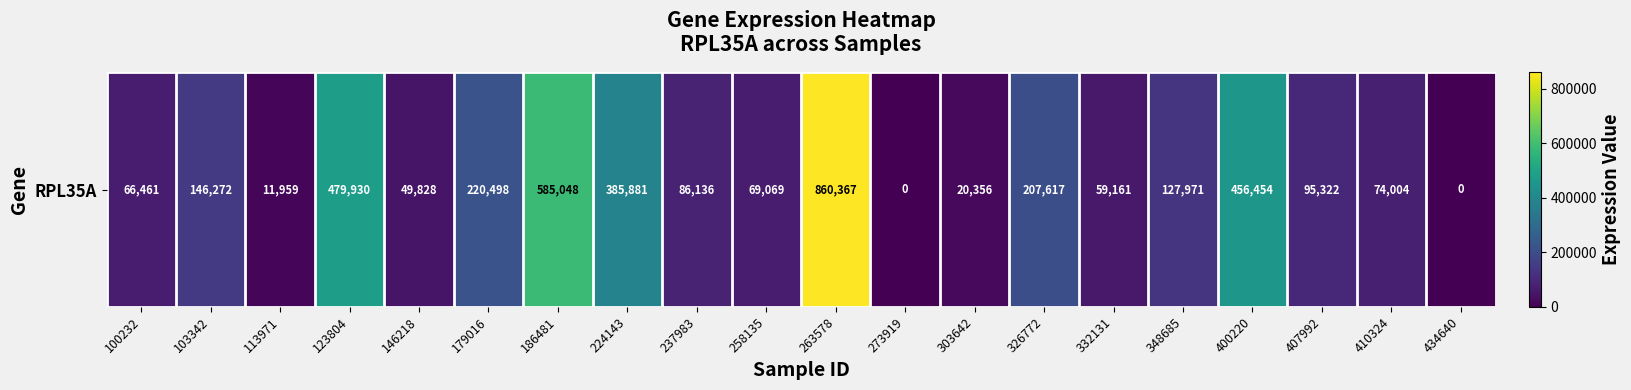

How many series are shown in this chart?

1